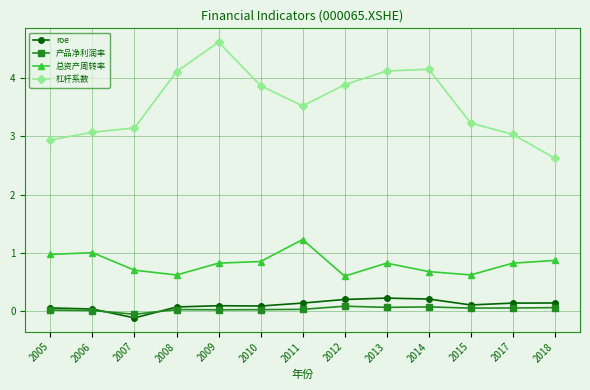

Where does the roe series first go above 0?

2005